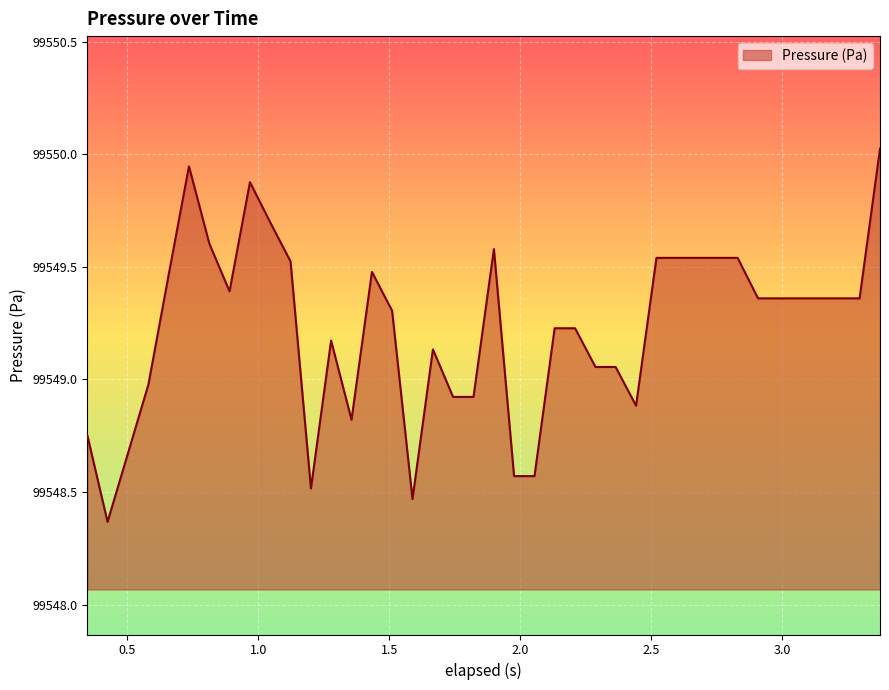

What is the difference between the maximum and minimum values?

1.7